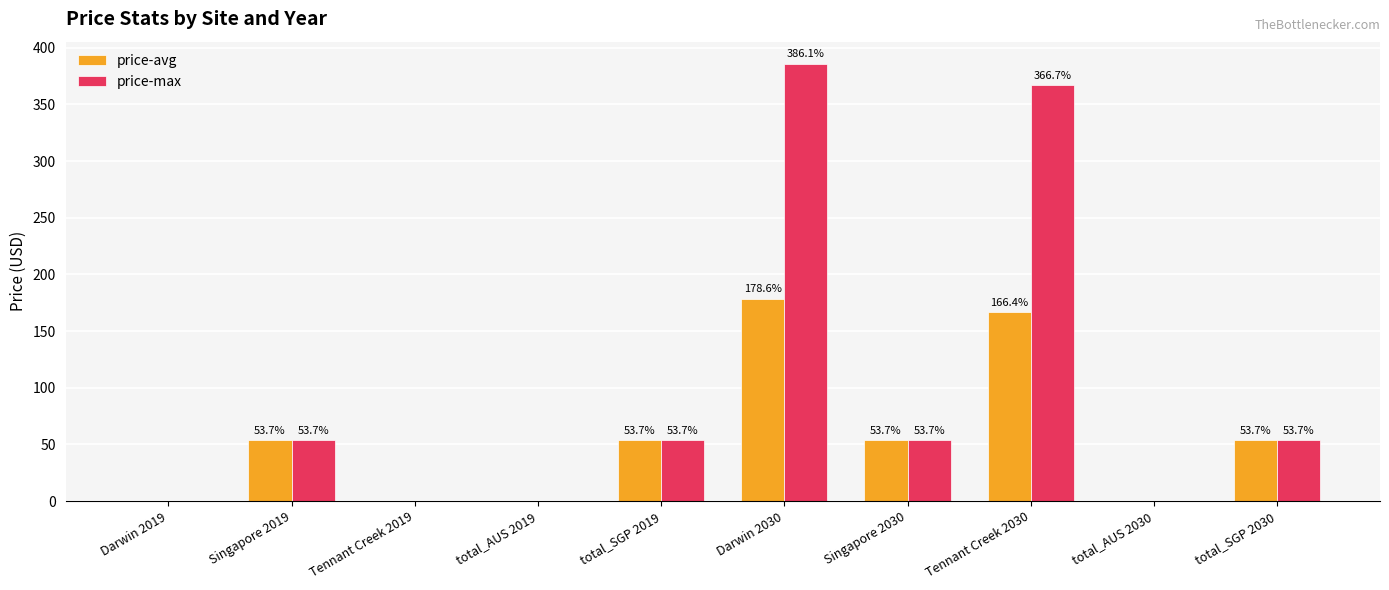

Does the chart contain stacked bars?

No